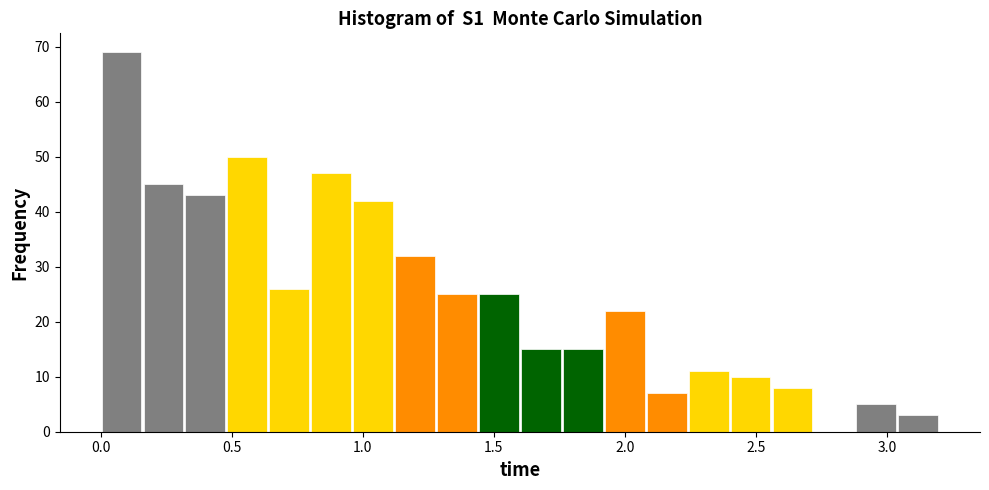

Read against the x-axis, roughly where is the centre of the tallest bar?

0.10